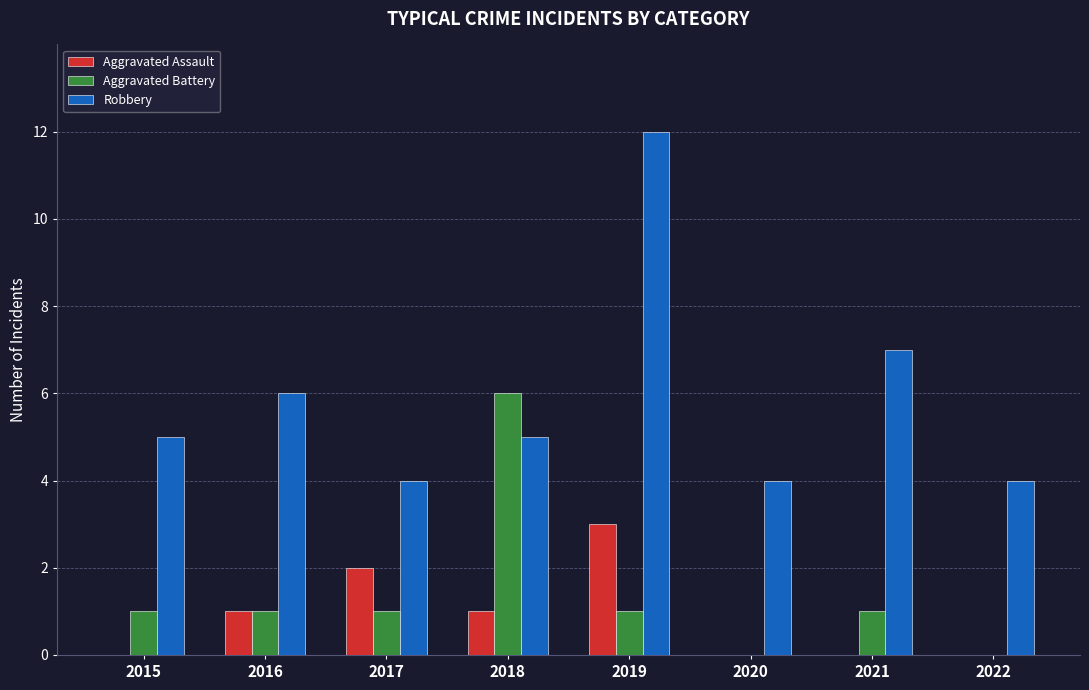

Between 2021 and 2022, which series saw the biggest shift?

Robbery